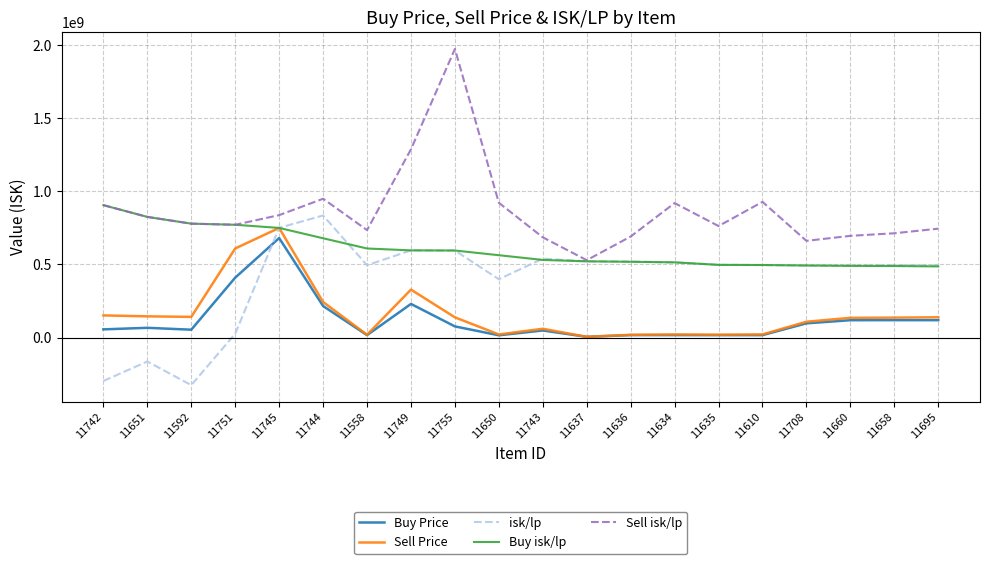

At which label does Sell isk/lp first exceed 779180000?

11742